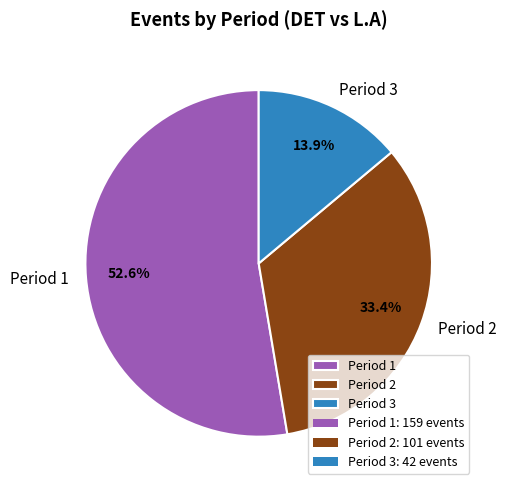

Between Period 2 and Period 1, which is larger?

Period 1